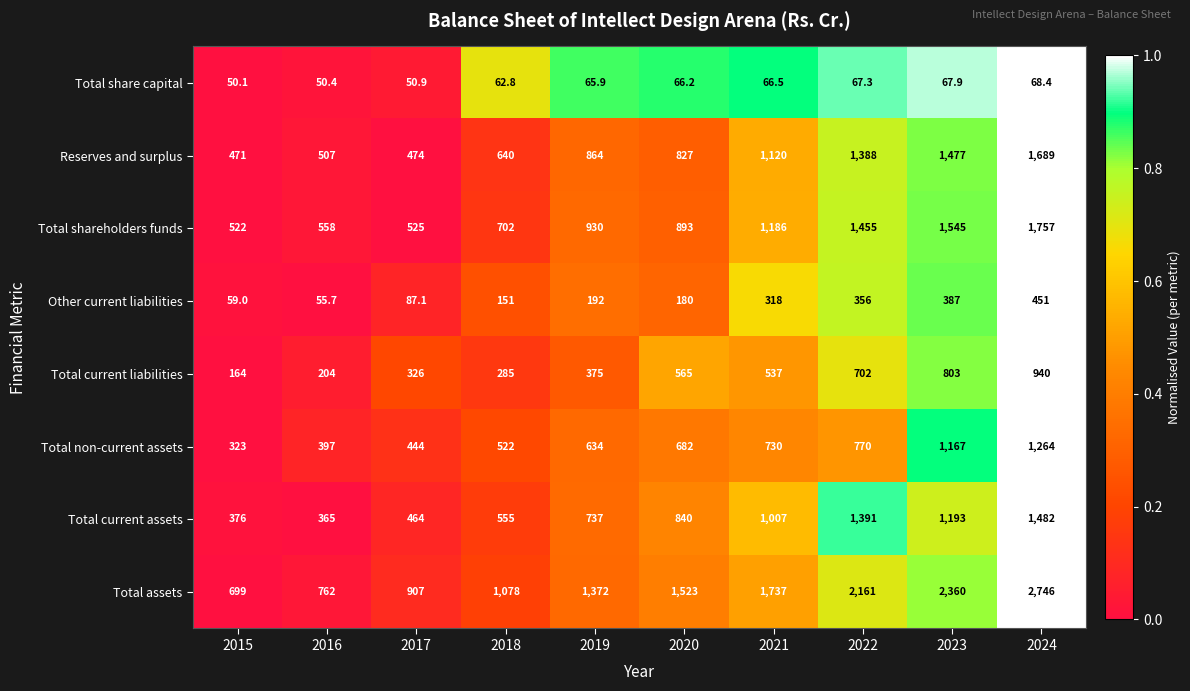

How many distinct data groups are displayed?

8